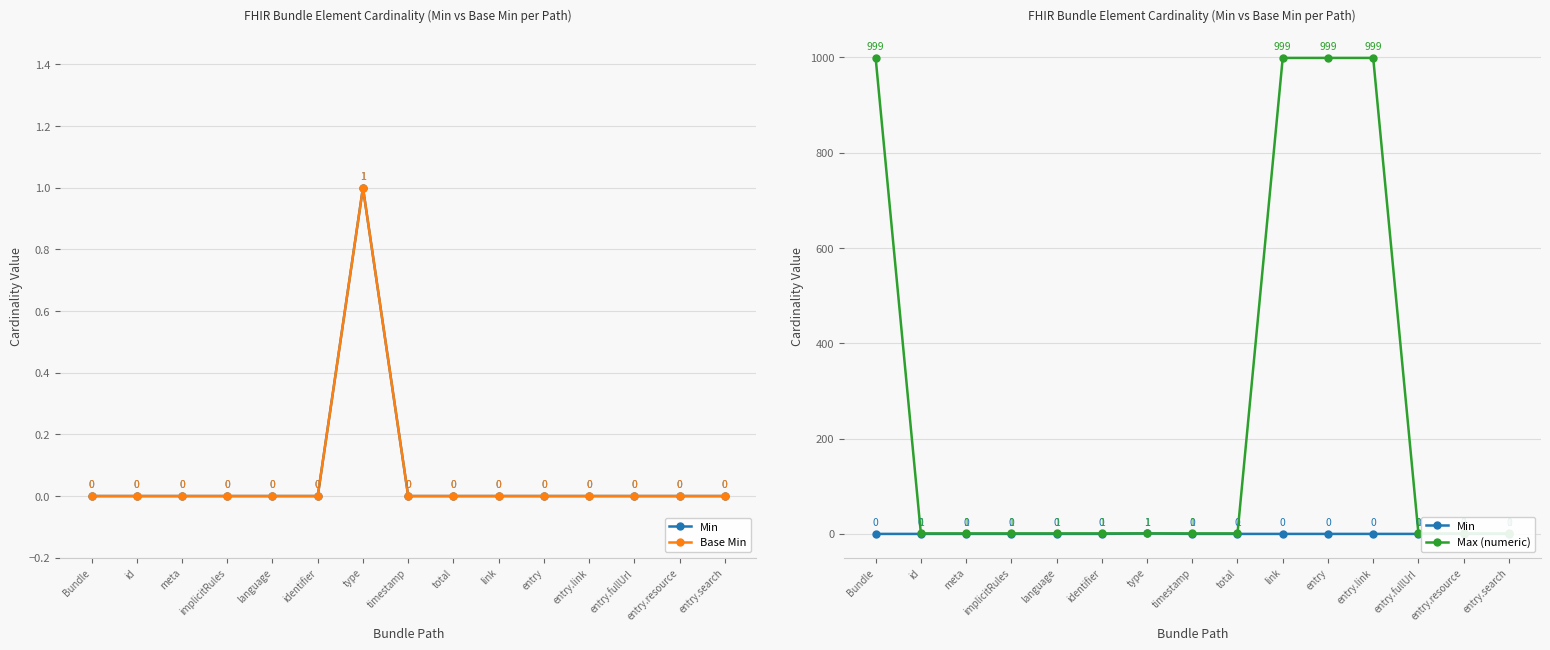

What is the label of the 2nd point from the left?

id